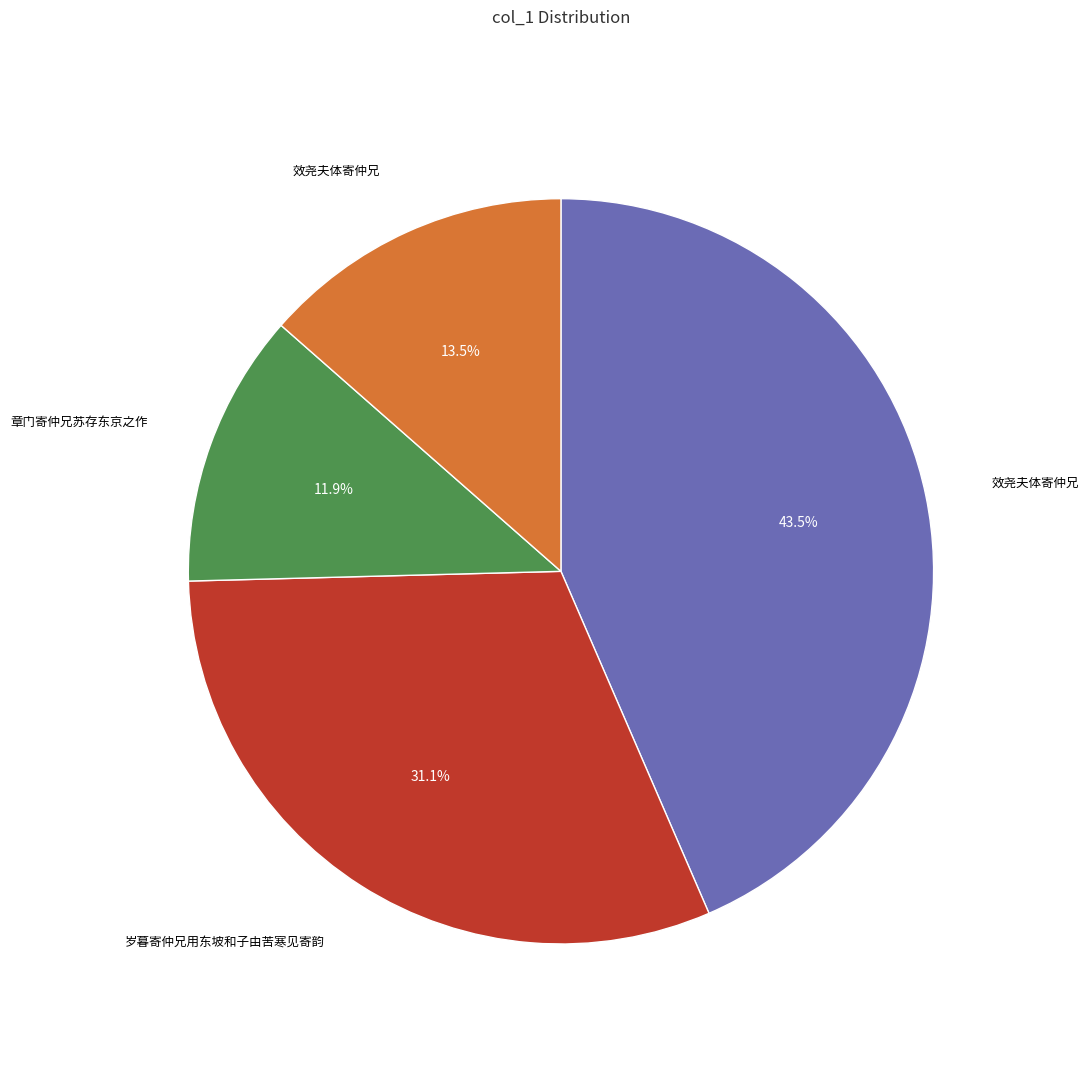

To the nearest percent, what is the difference between the largest and smallest slice percentages?

32%